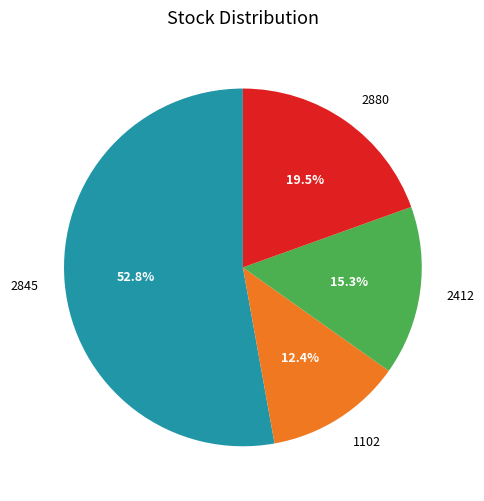

To the nearest percent, what is the difference between the 2845 and 2880 slice percentages?

33%